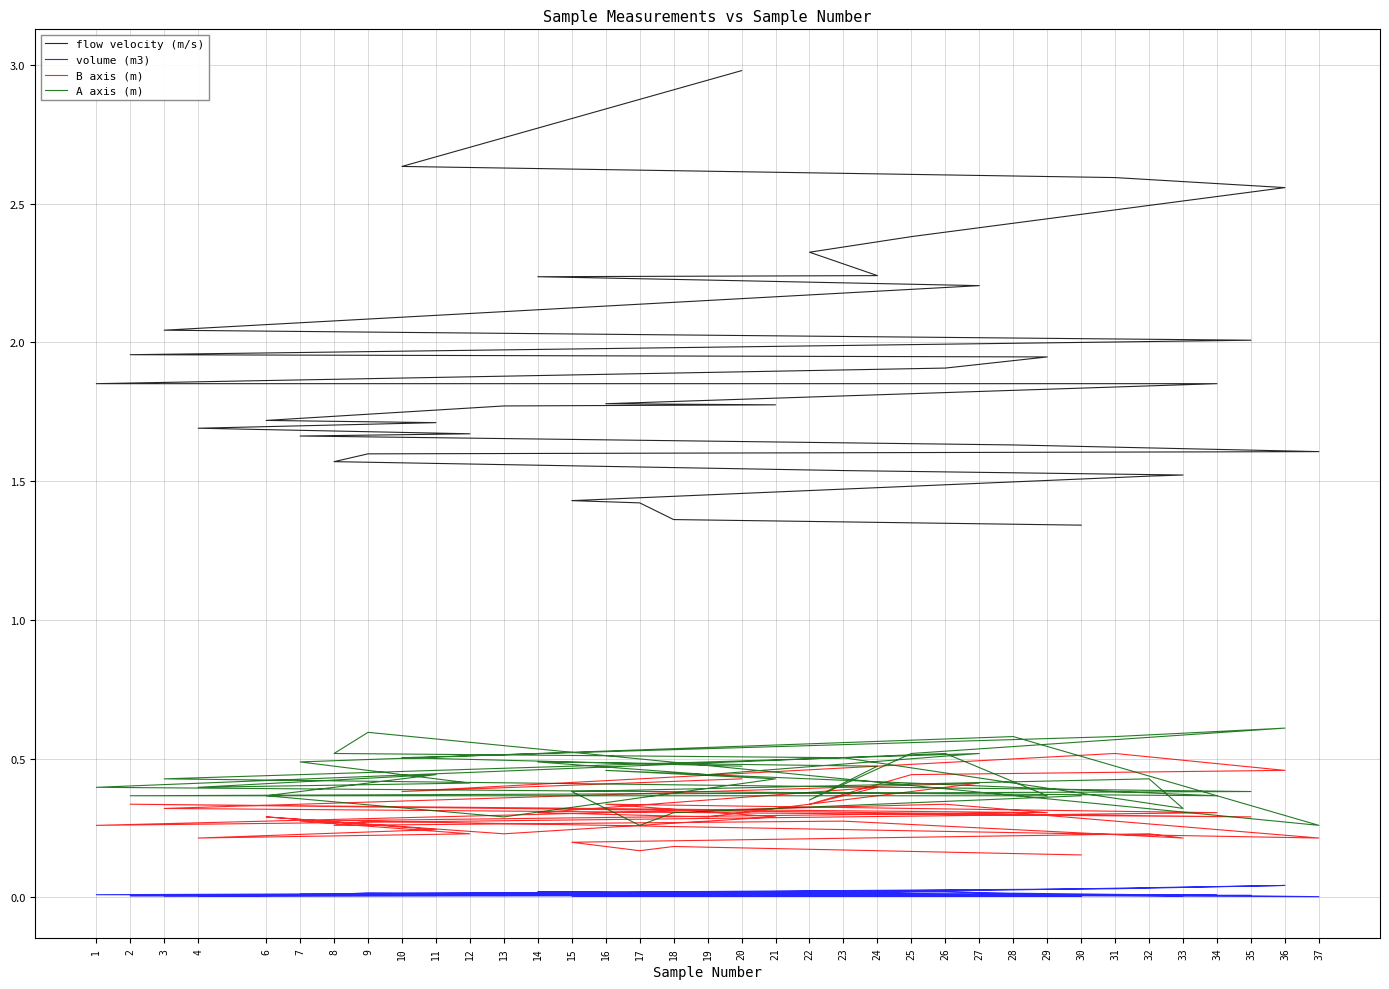

What value does the A axis (m) series have at 27?

0.5